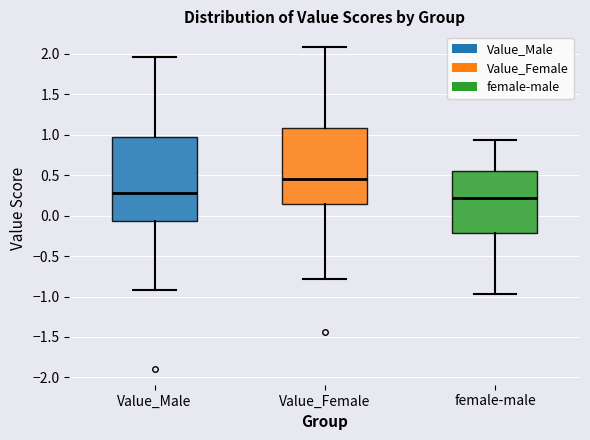

Reading left to right, transcribe this box plot: for each box, give where its median line is, the range the box spans, and where its two whiskers end, as read against the y-axis. The values are not printed on the chart, so give them approximately, as read against the axis.

Value_Male: median 0.30, box -0.05 to 0.95, whiskers -0.90 to 1.95
Value_Female: median 0.45, box 0.15 to 1.10, whiskers -0.80 to 2.10
female-male: median 0.20, box -0.20 to 0.55, whiskers -0.95 to 0.95